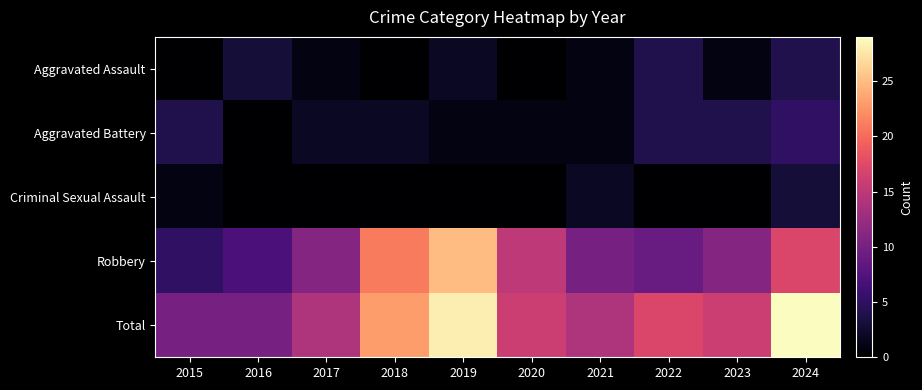

Between 2023 and 2019, which is larger?

2019